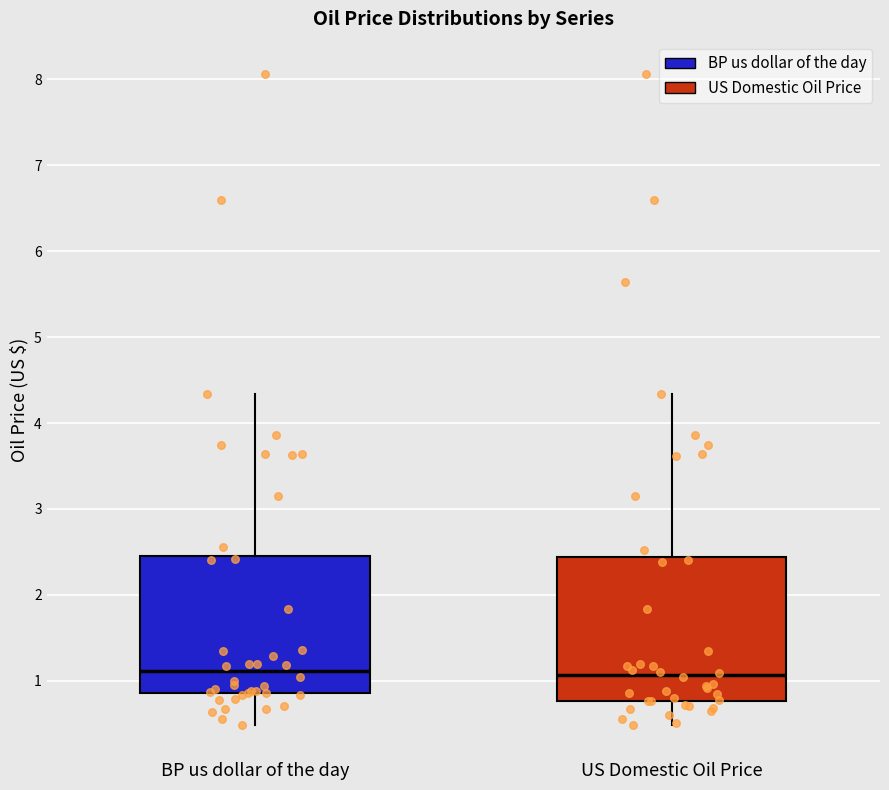

Reading left to right, transcribe this box plot: for each box, give where its median line is, the range the box spans, and where its two whiskers end, as read against the y-axis. The values are not printed on the chart, so give them approximately, as read against the axis.

BP us dollar of the day: median 1.1, box 0.9 to 2.5, whiskers 0.5 to 4.3
US Domestic Oil Price: median 1.1, box 0.8 to 2.4, whiskers 0.5 to 4.3